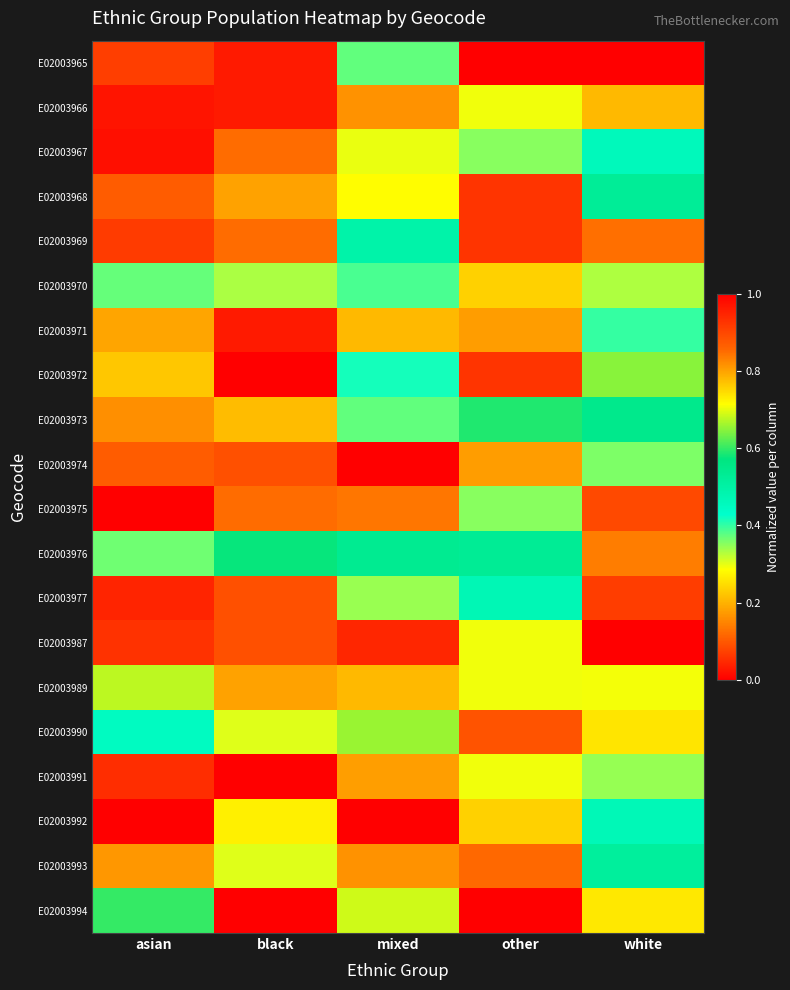

Which label corresponds to the smallest value in the chart?

other